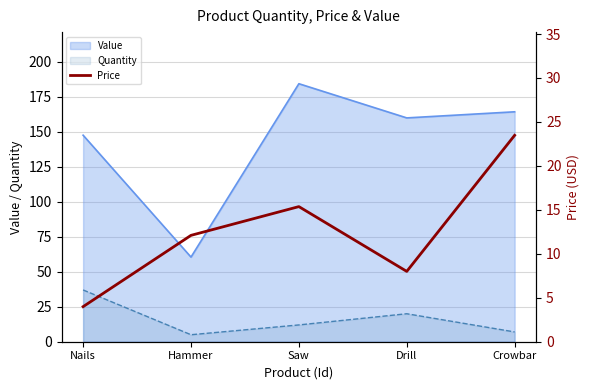

True or false: Quantity has a value of 32.8 at Drill.

False